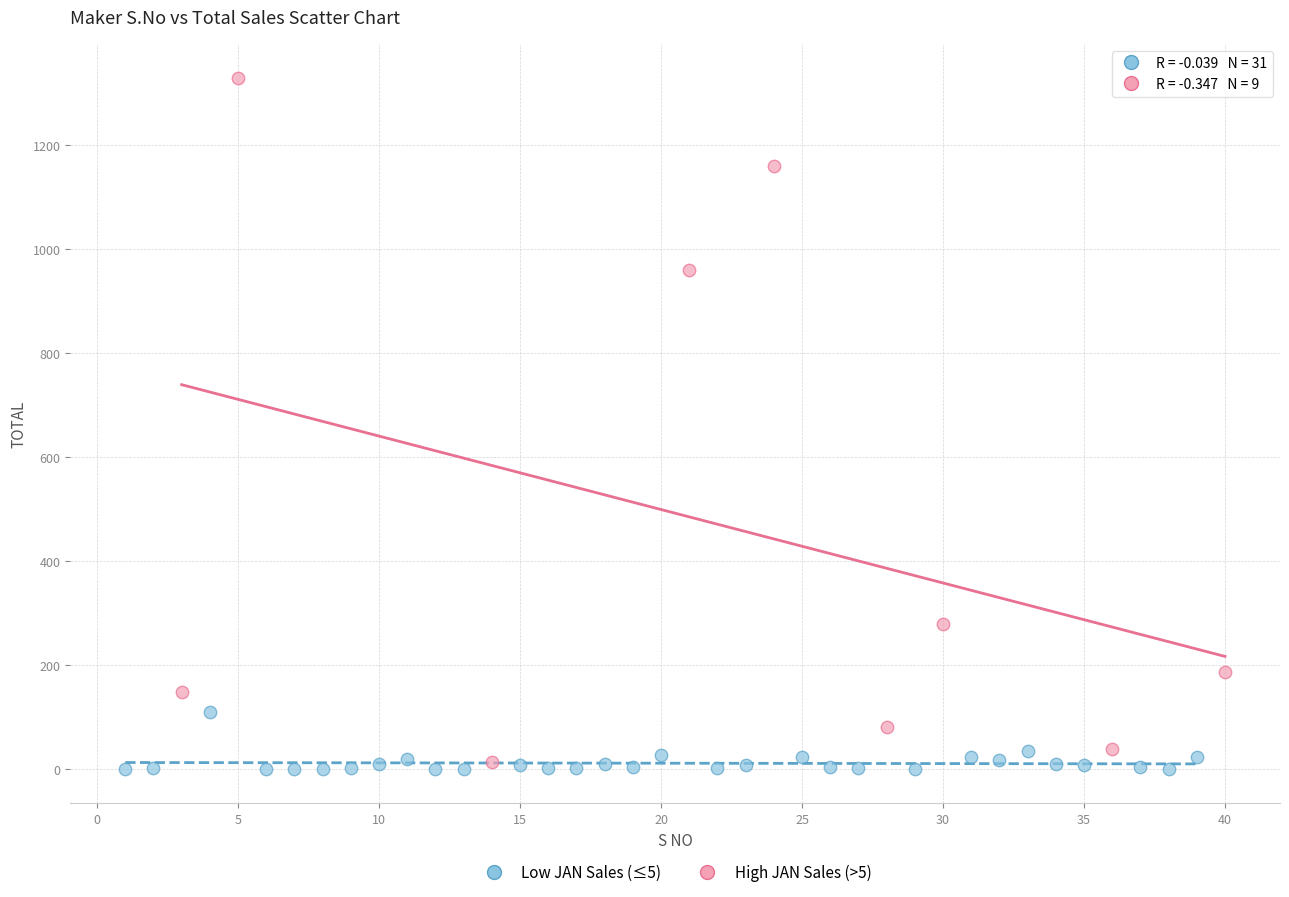

Which series reaches the maximum Y coordinate?

High JAN Sales (>5)